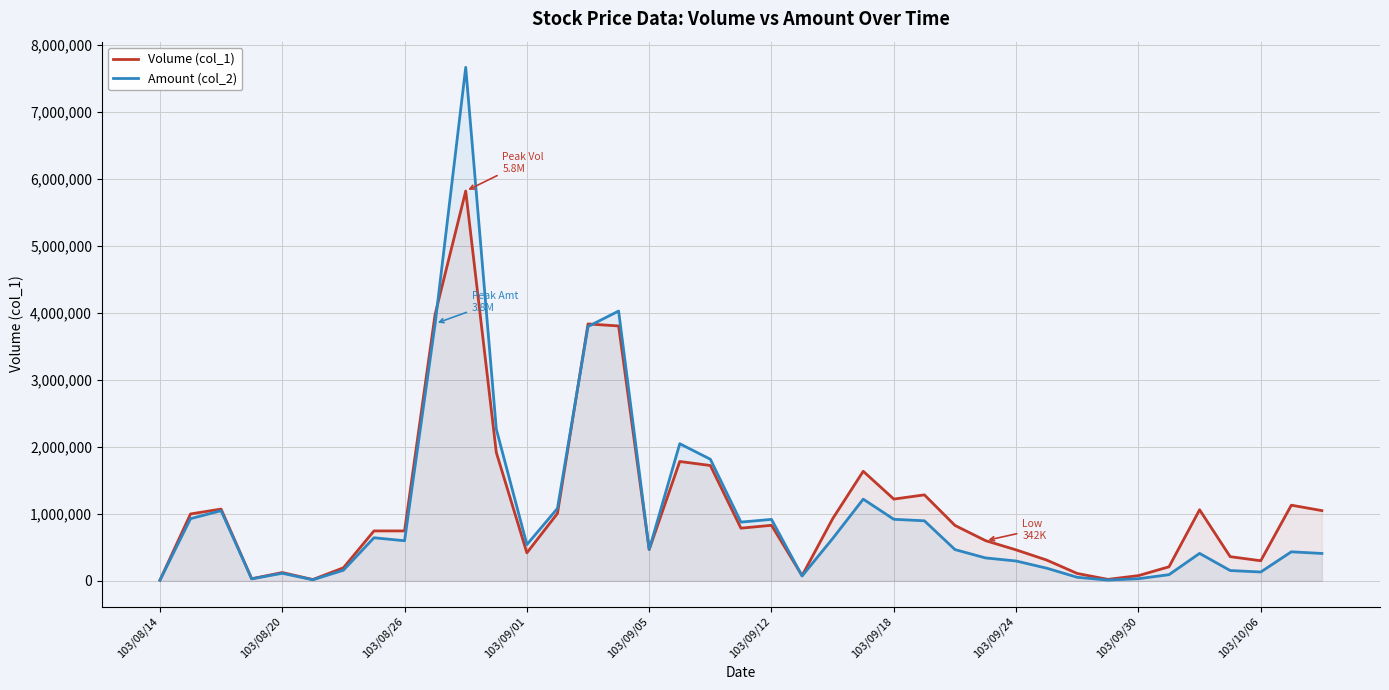

Which series has the largest total across all categories?

Volume (col_1)